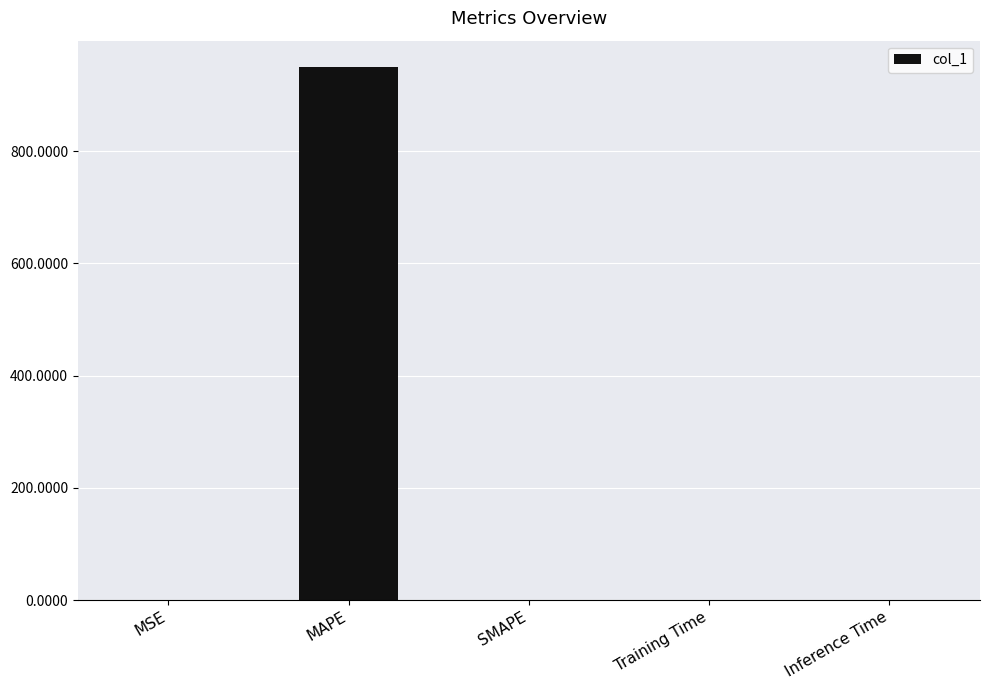

Count the number of data series in this chart.

1